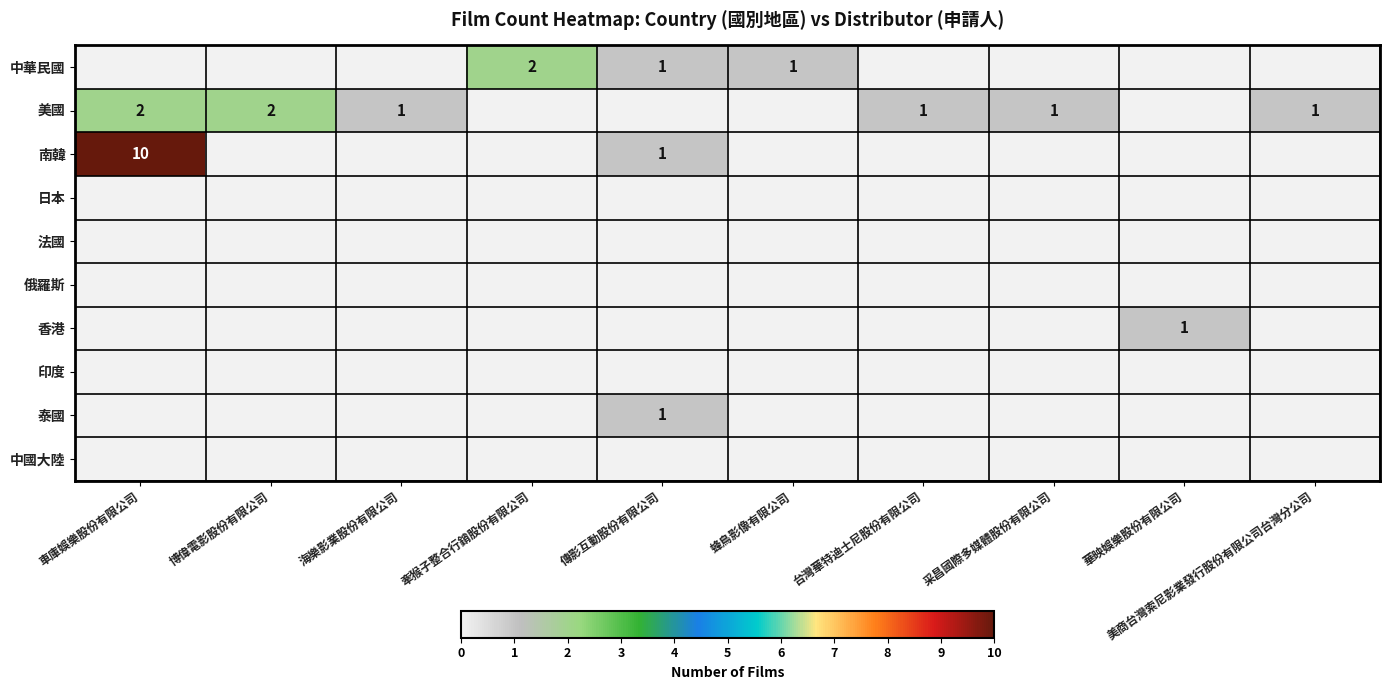

True or false: 南韓 has a value of 0 at 傳影互動股份有限公司.

False